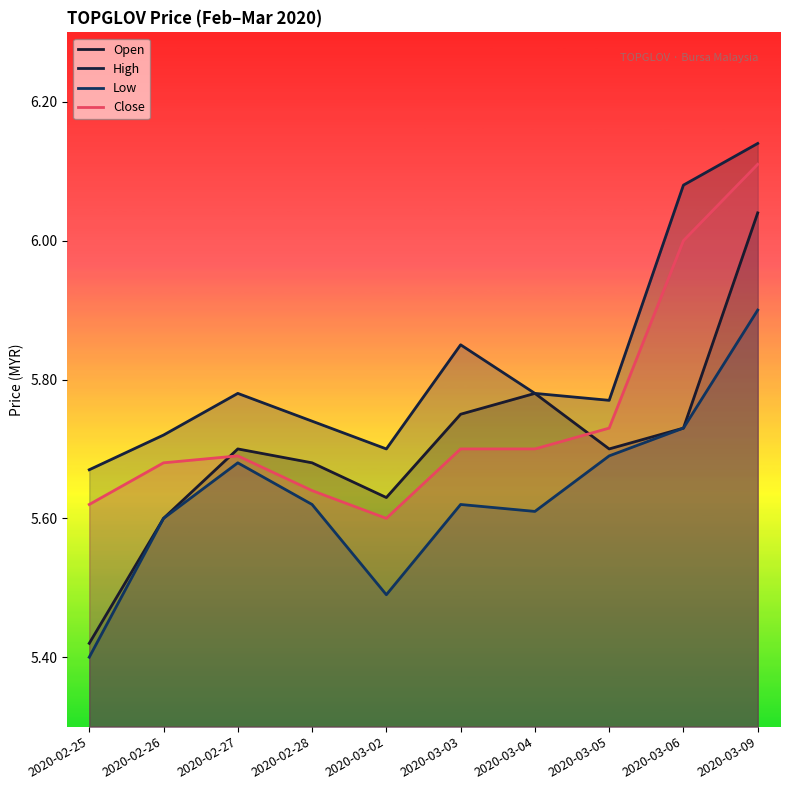

What are all the series names shown in the legend?

Open, High, Low, Close